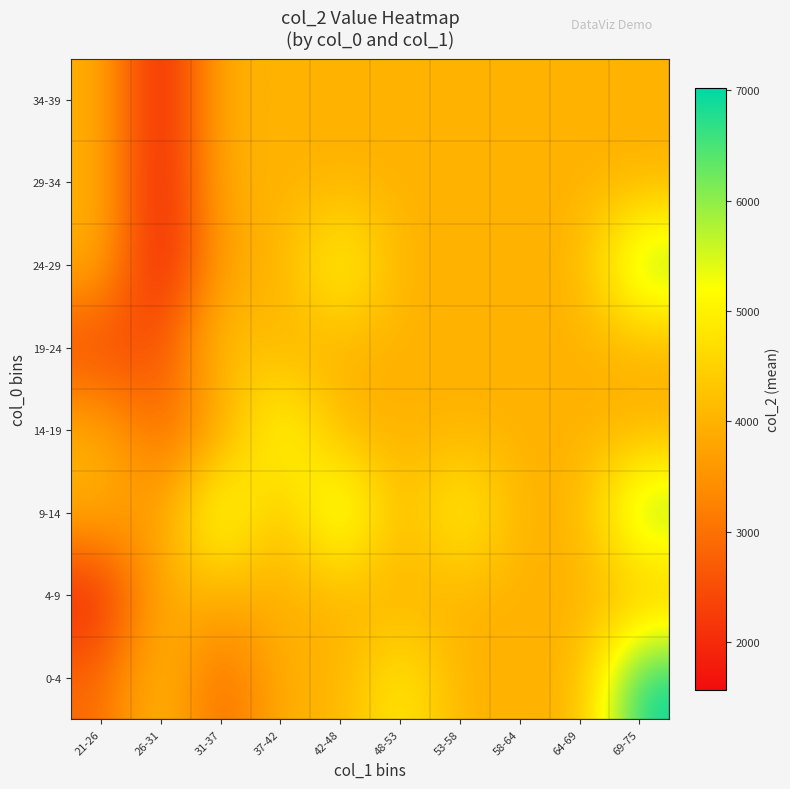

How many categories are shown in the chart?

10